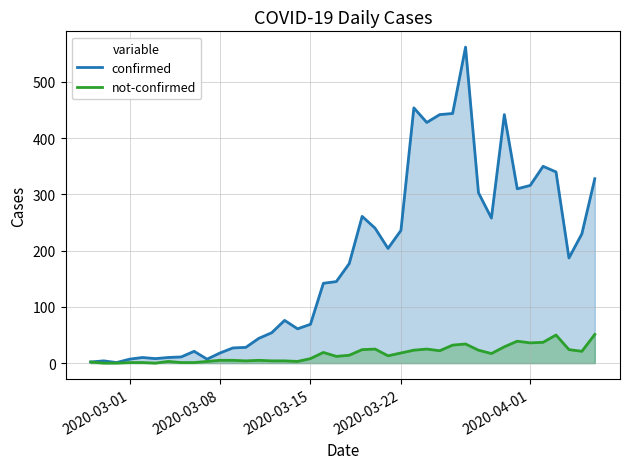

Which series has the widest spread of values?

confirmed